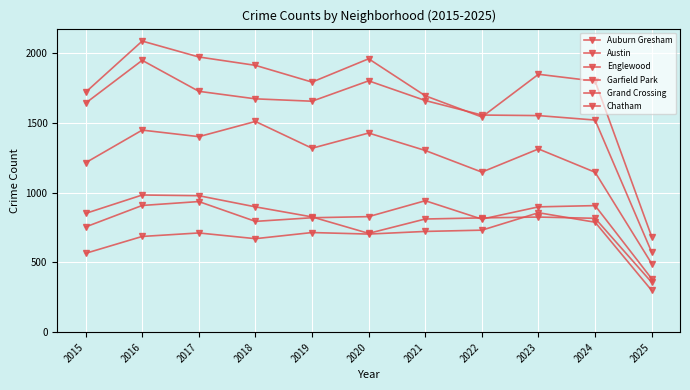

How many categories are shown in the chart?

11